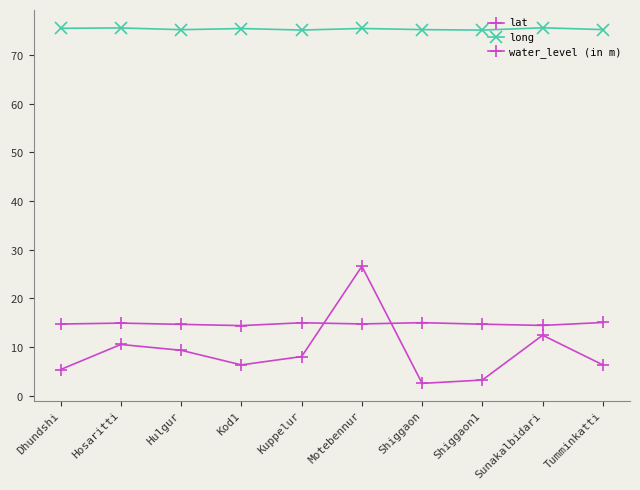

What is the smallest value displayed?

2.5